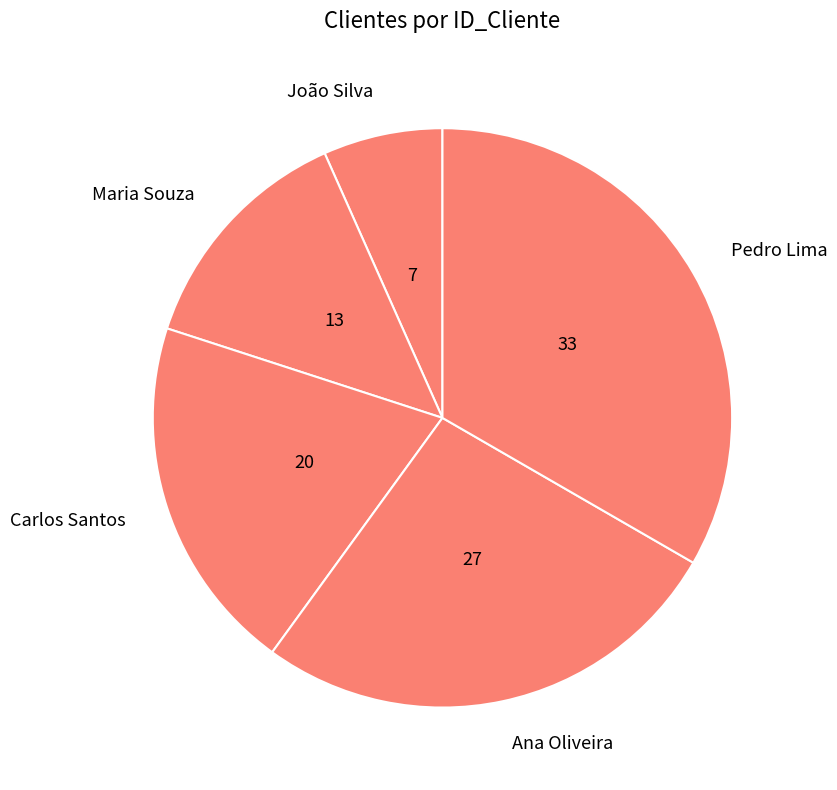

Which slice is the largest?

Pedro Lima